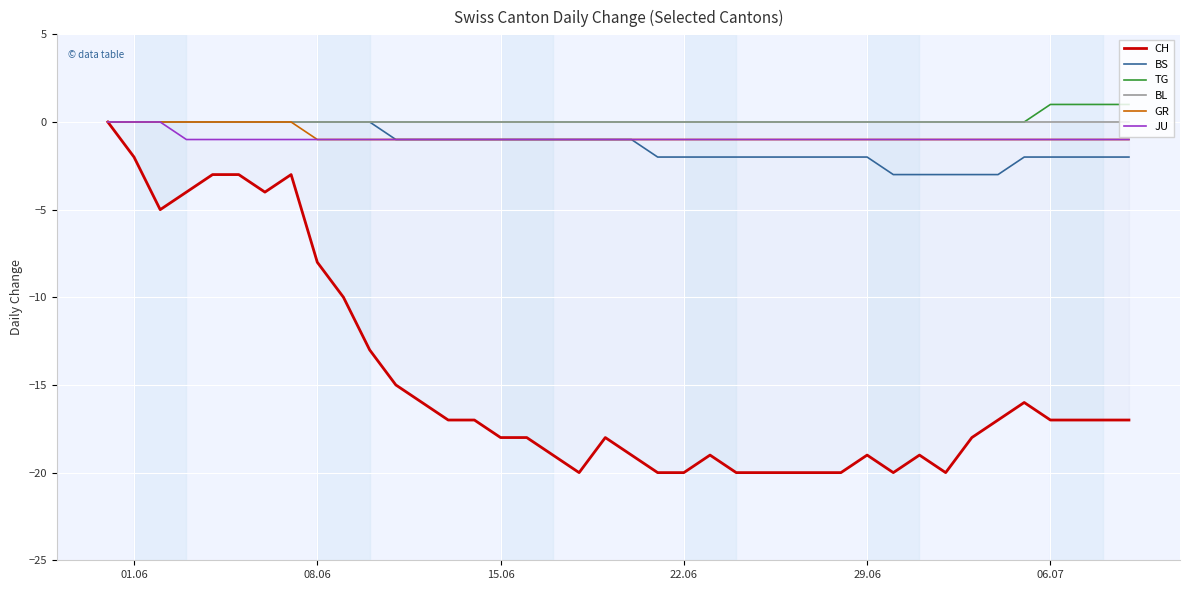

What is the label of the 16th point from the left?

15.06